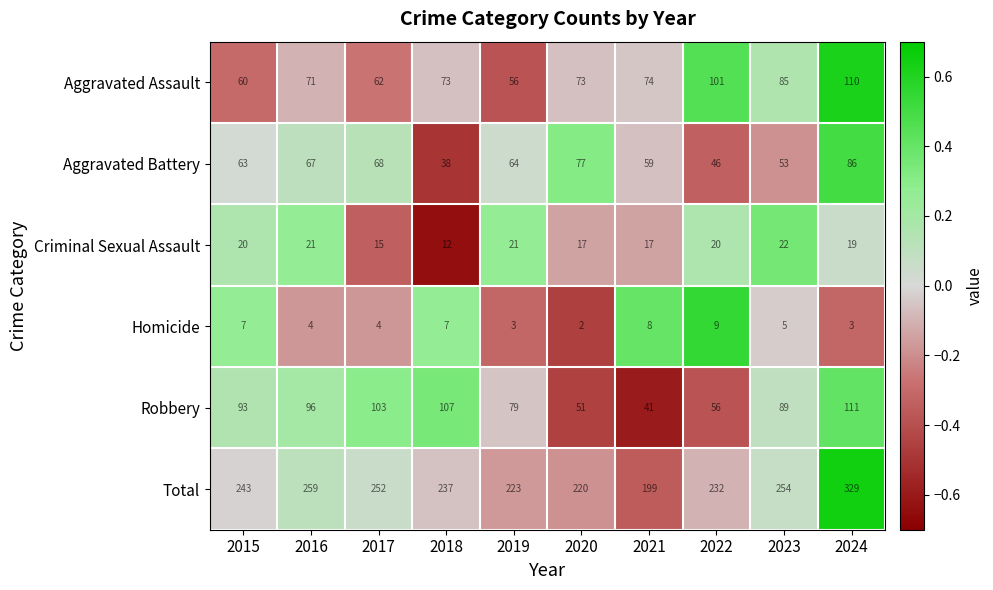

Which series has the widest spread of values?

Total